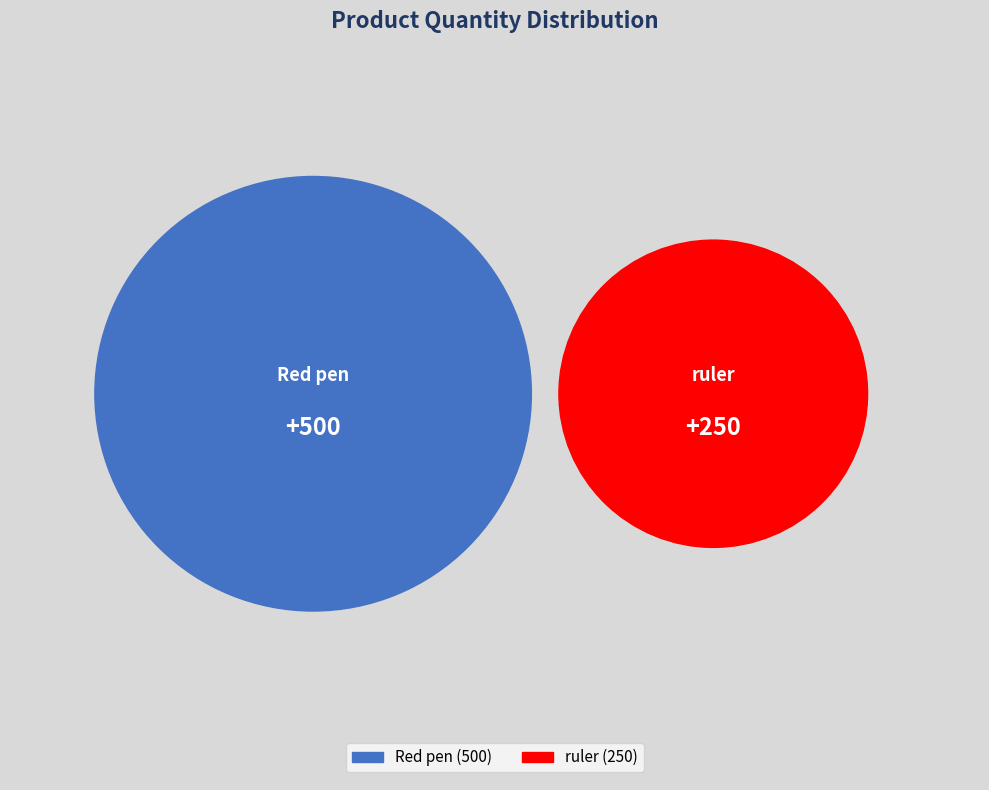

Is it true that Red pen is 67% of the pie?

True